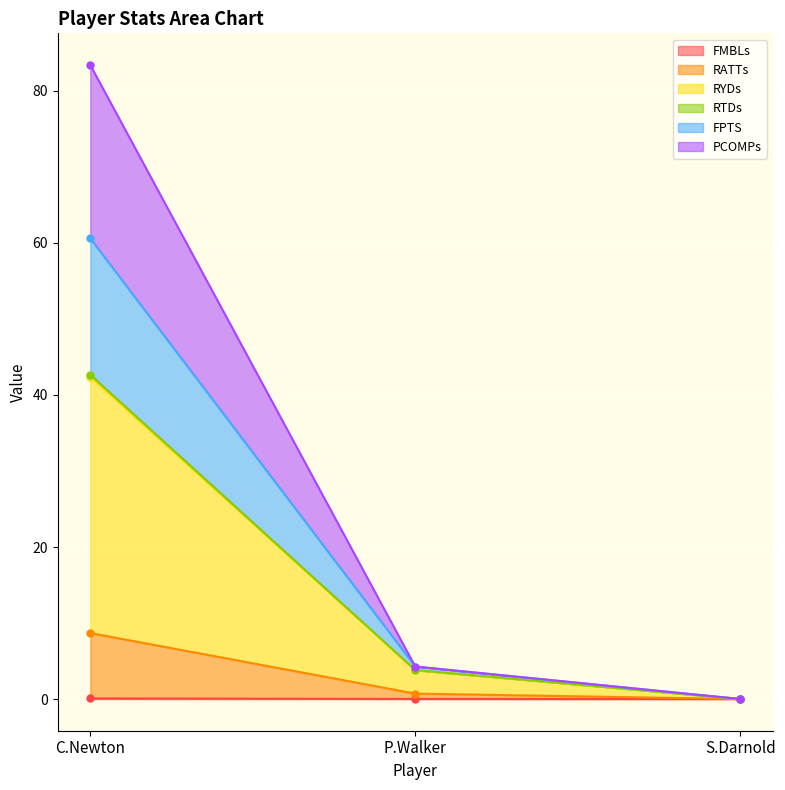

At how many categories does at least one series exceed 76?

1